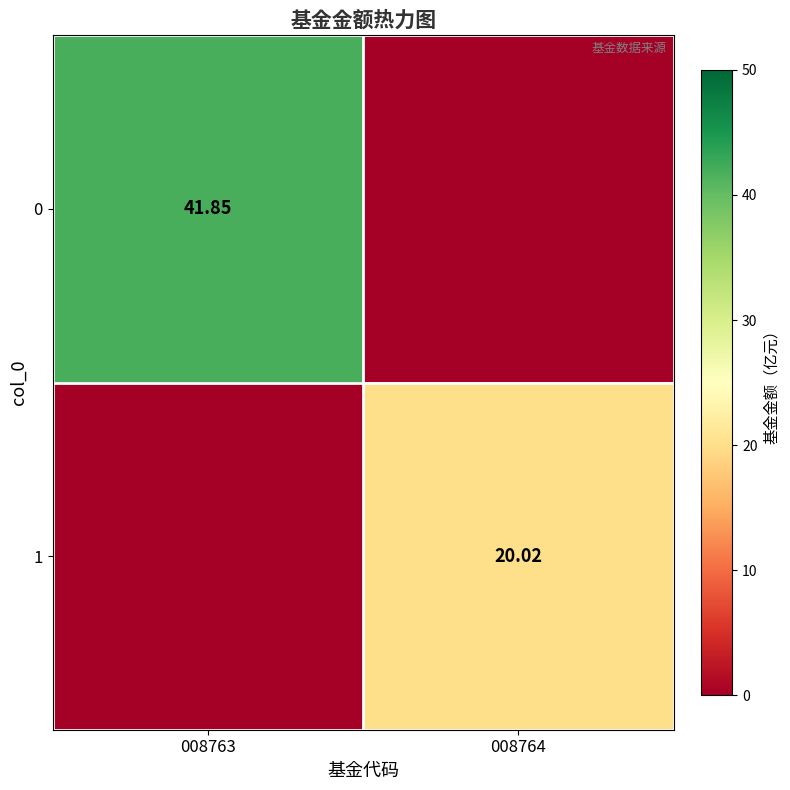

Is the value of 1 at 008764 greater than the value of 0 at 008763?

No